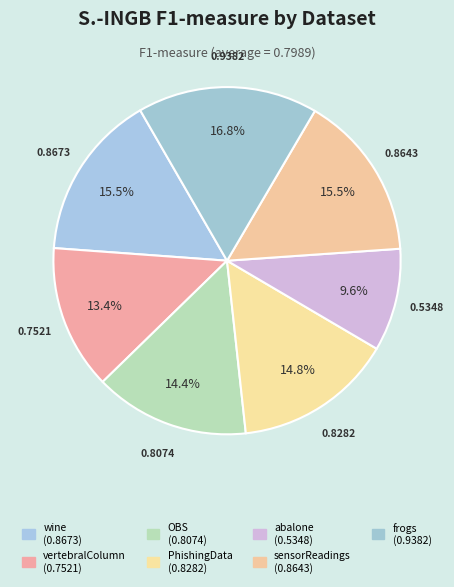

Count the number of slices in the pie.

7